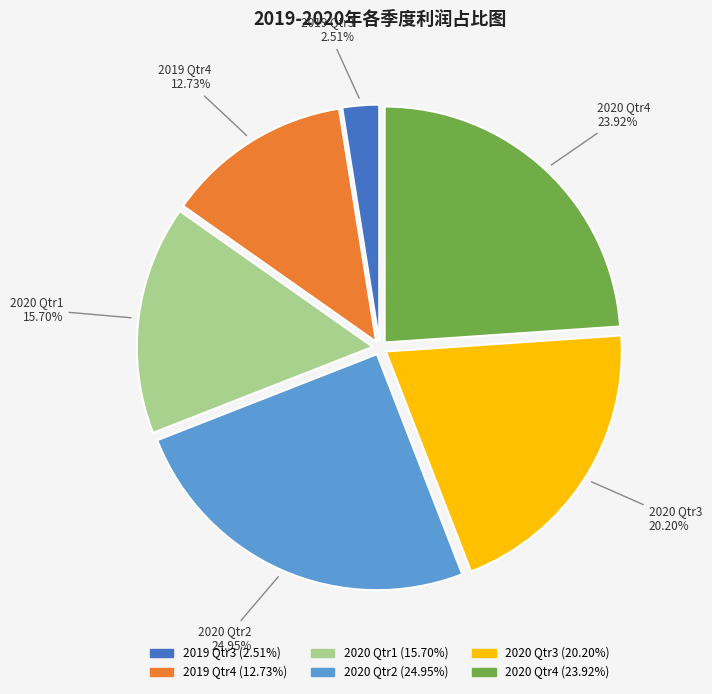

Between 2020 Qtr1 and 2019 Qtr3, which is larger?

2020 Qtr1